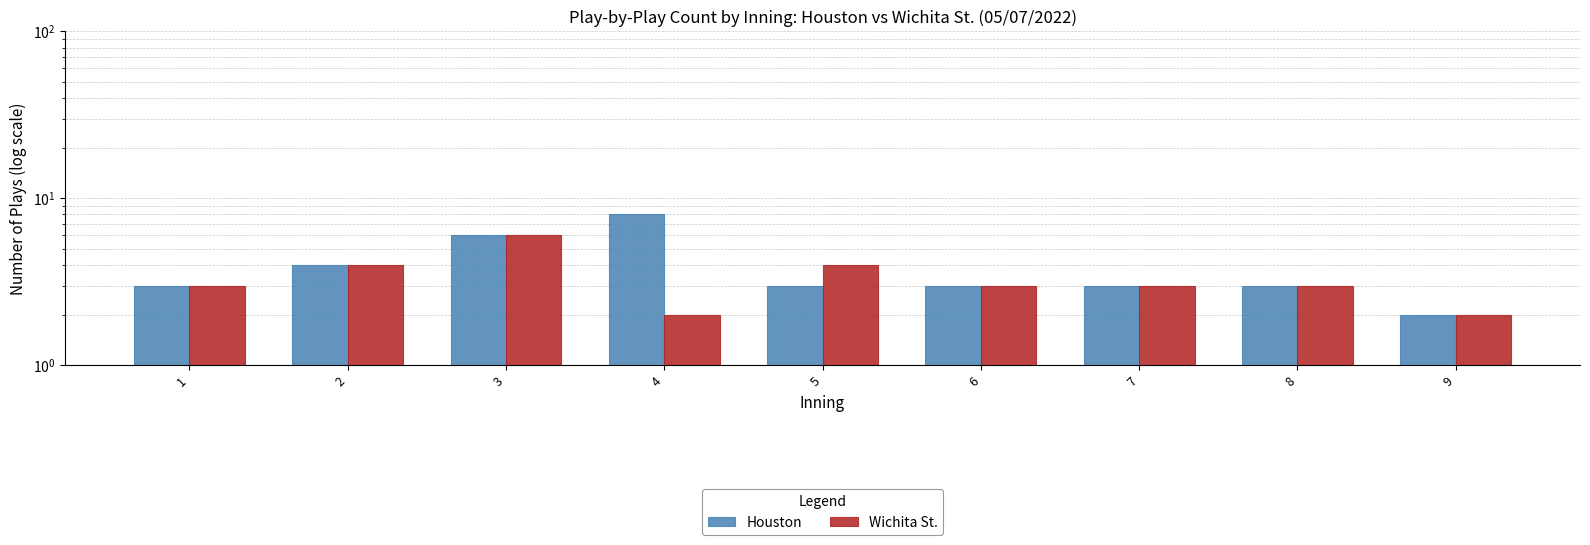

List the series in order of their peak value, lowest first.

Wichita St., Houston